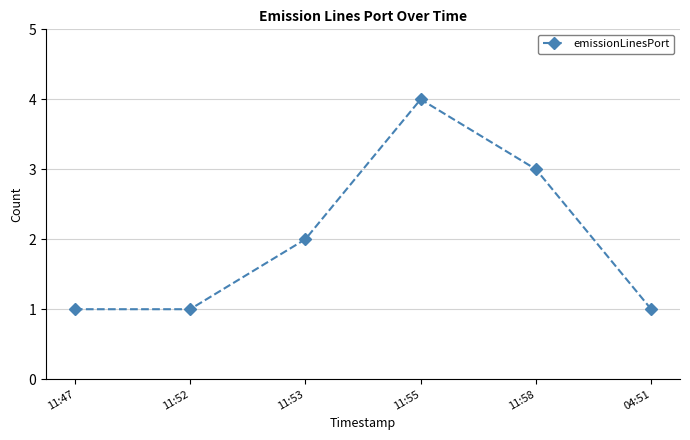

Is this an area chart (filled region under the line)?

No